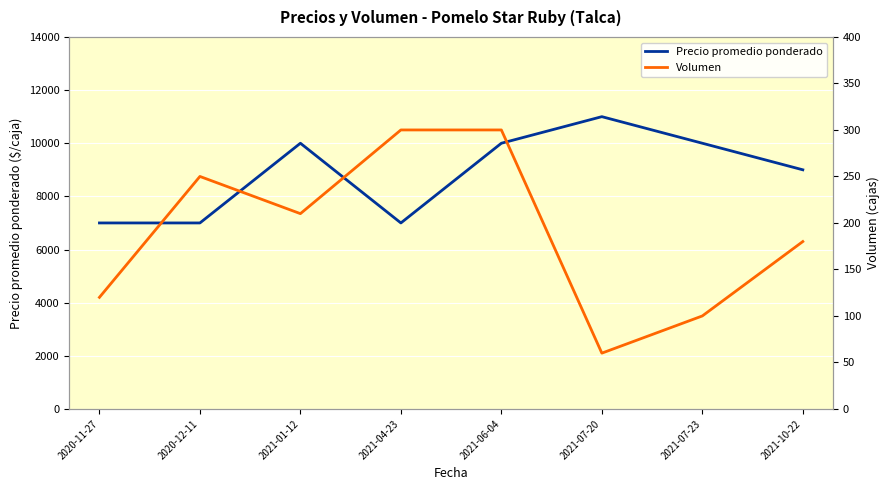

How many values in the Volumen series exceed 210?

3